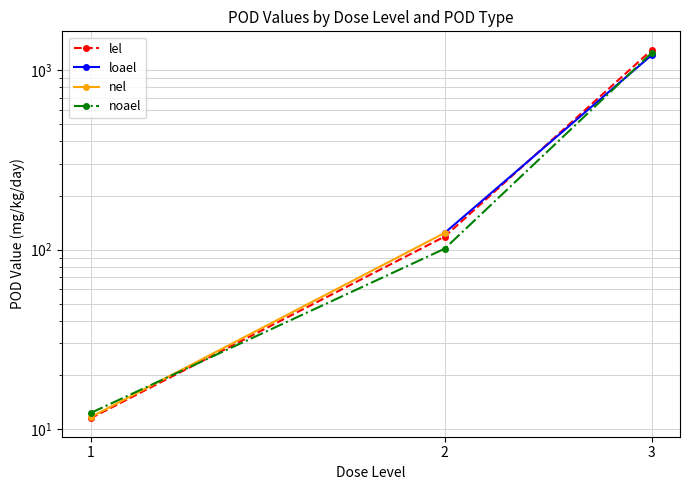

What is the spread (max minus min) of values at 2?

22.7